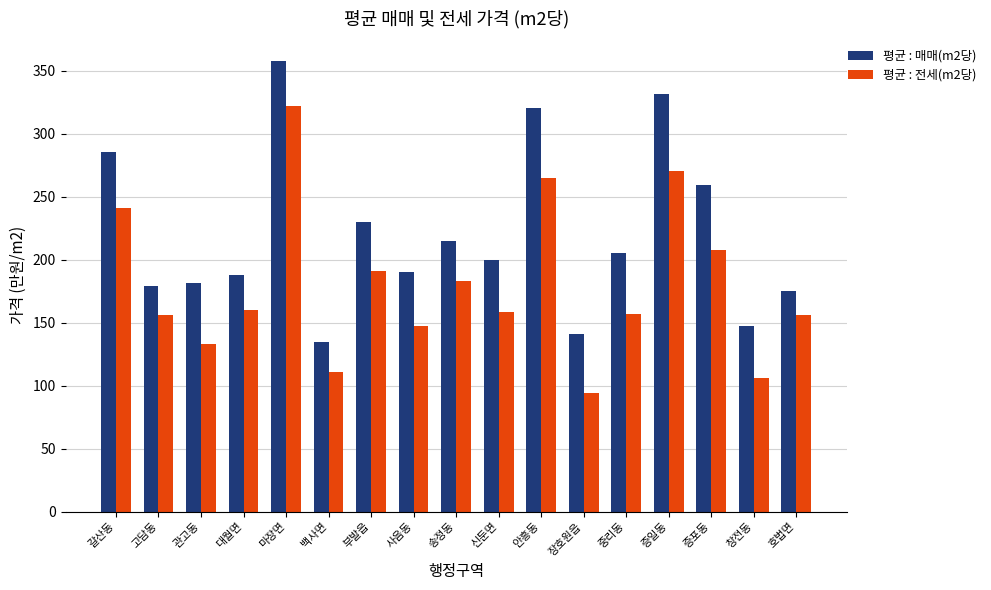

How many data points in 평균 : 매매(m2당) are above 199?

9